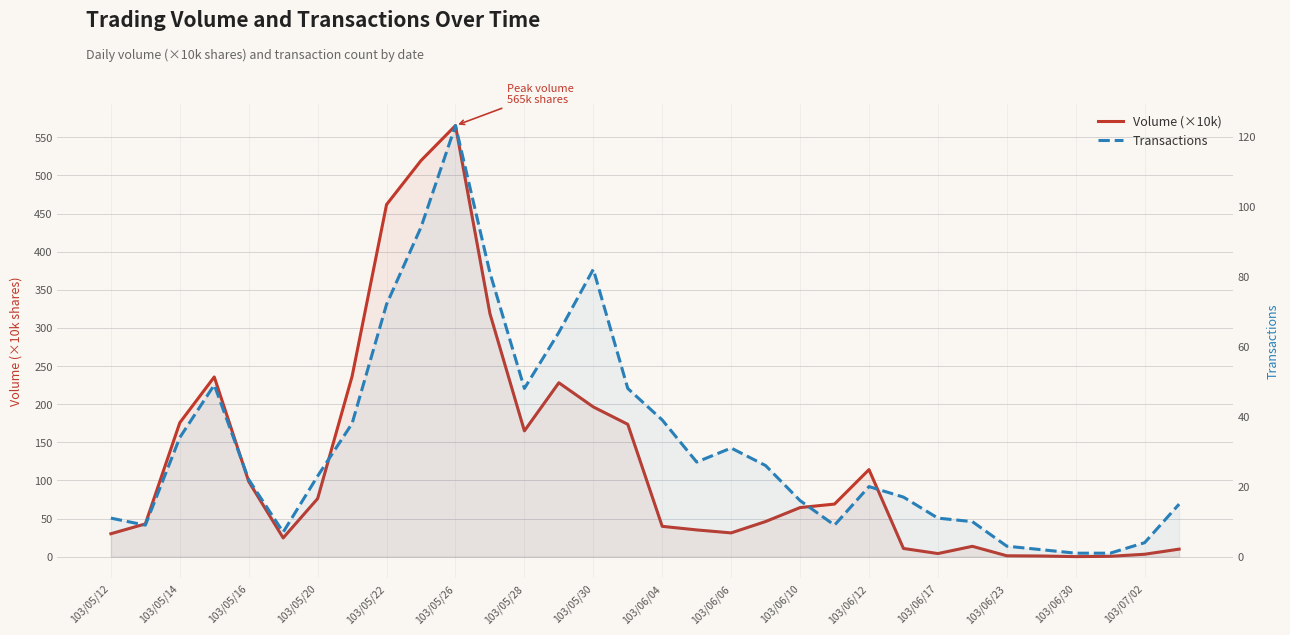

What are all the series names shown in the legend?

Volume (×10k), Transactions